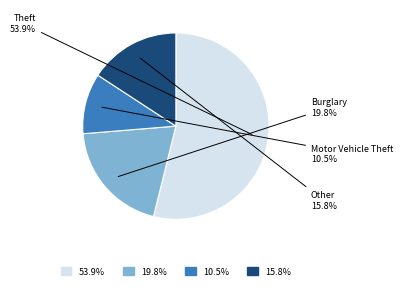

Rank the categories by value from highest to lowest.

Theft, Burglary, Other, Motor Vehicle Theft